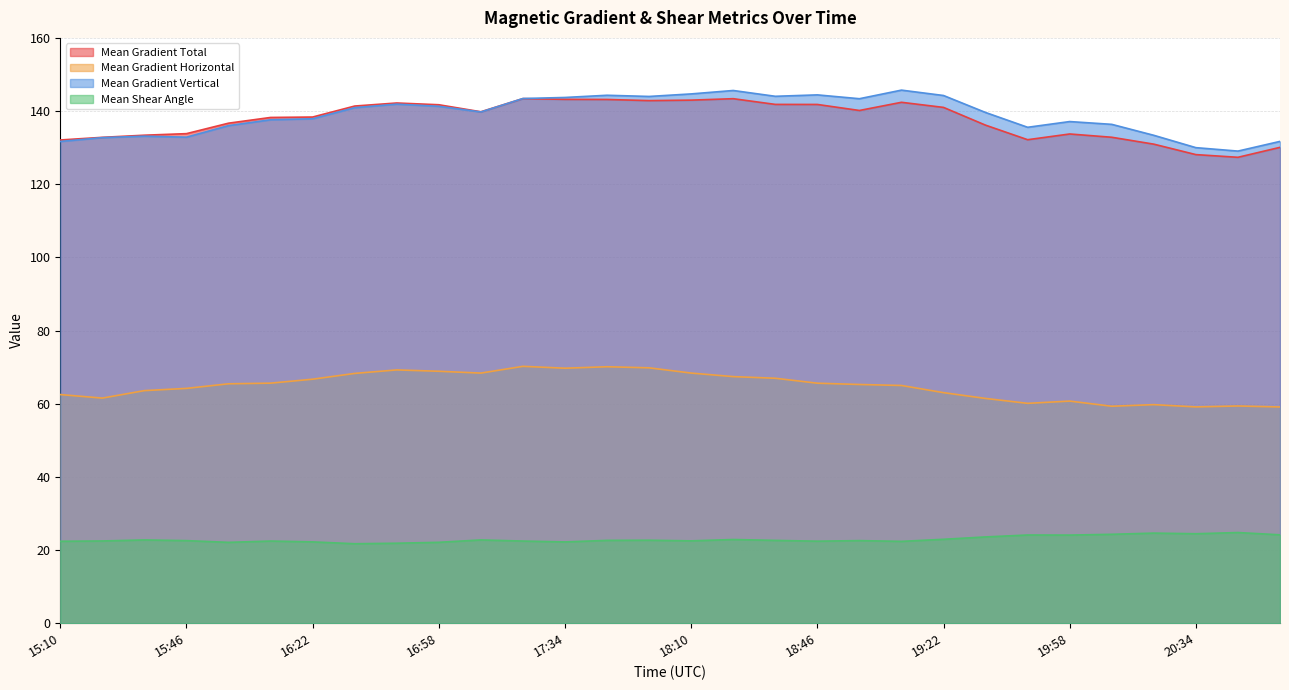

True or false: Mean Gradient Total has a value of 143.4 at 17:22.

True